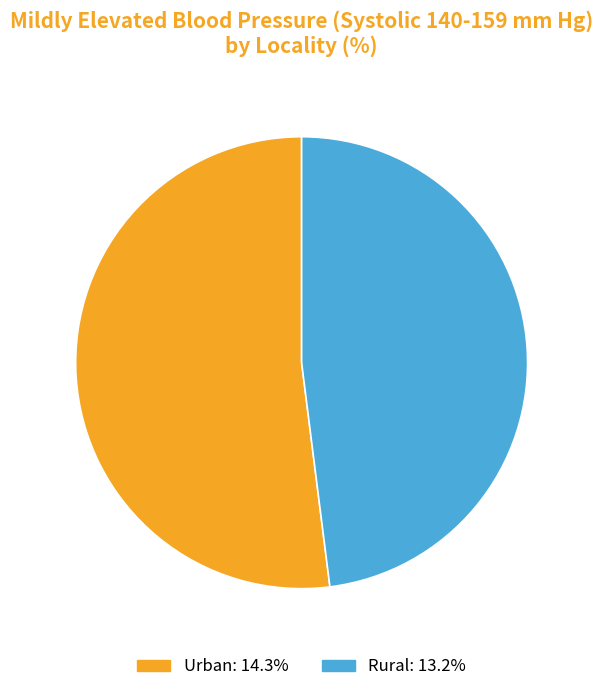

Rank the categories by value from highest to lowest.

Urban, Rural